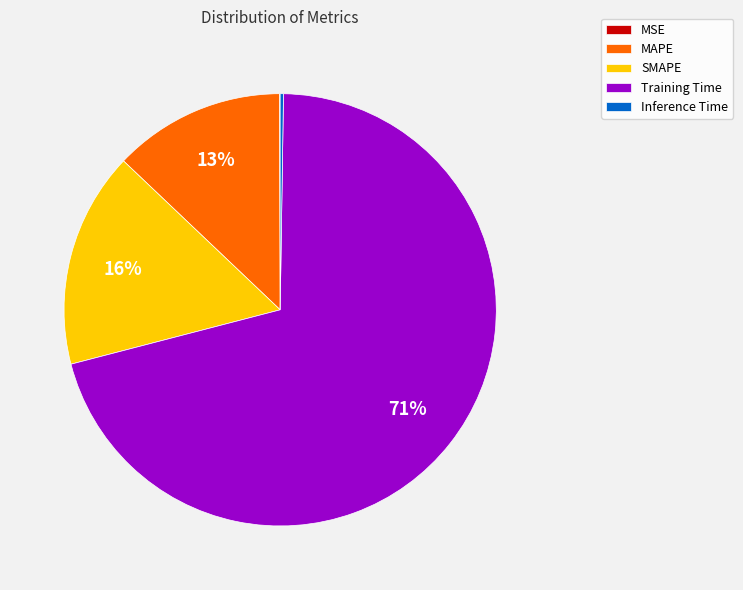

True or false: SMAPE accounts for 16% of the total.

True